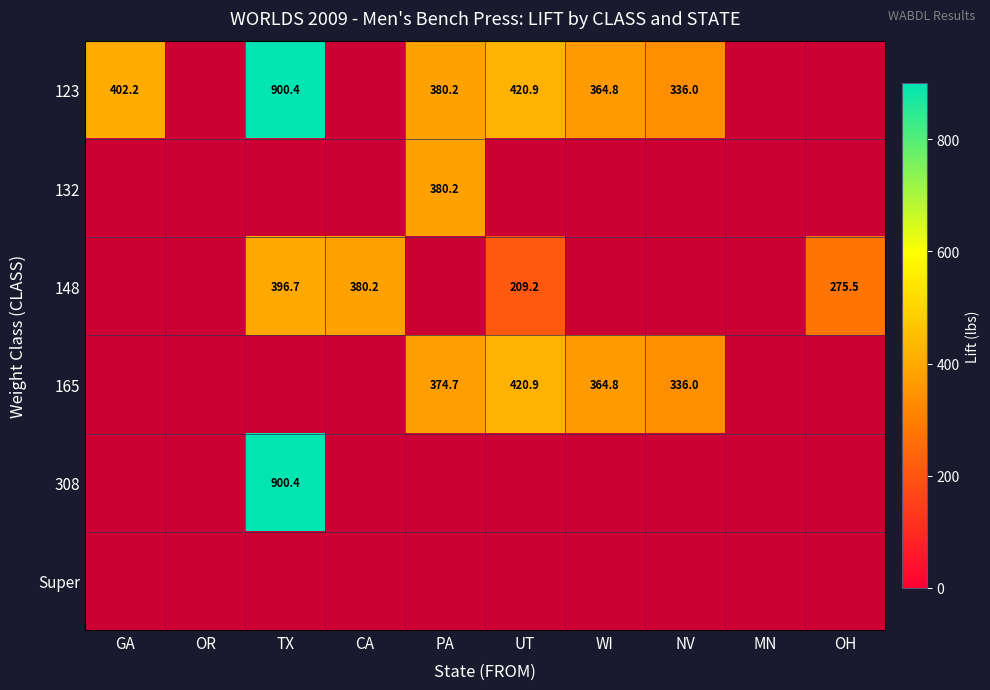

The 308 series shows 900.4 at TX. True or false?

True